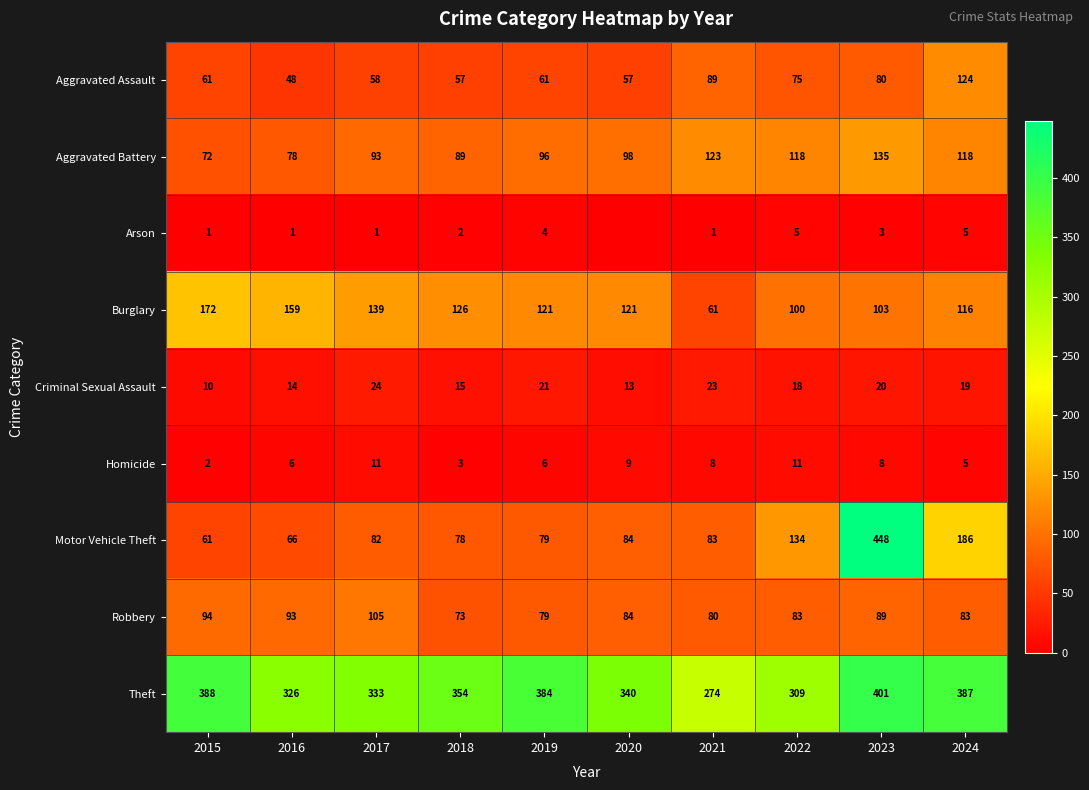

Which category has the lowest value in the Aggravated Battery series?

2015